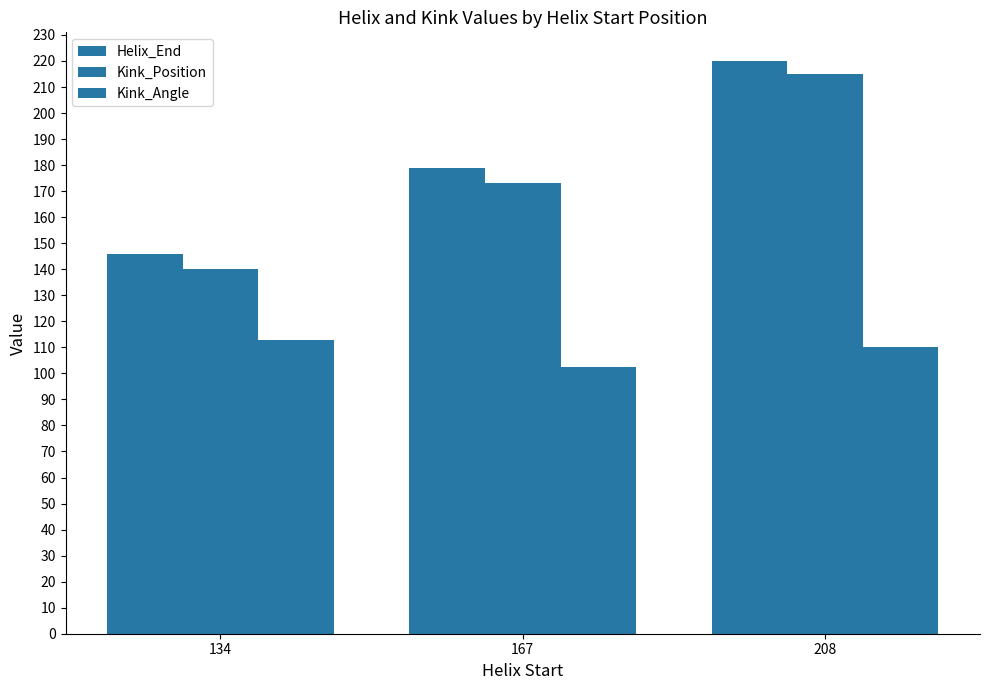

Does the chart contain any negative values?

No